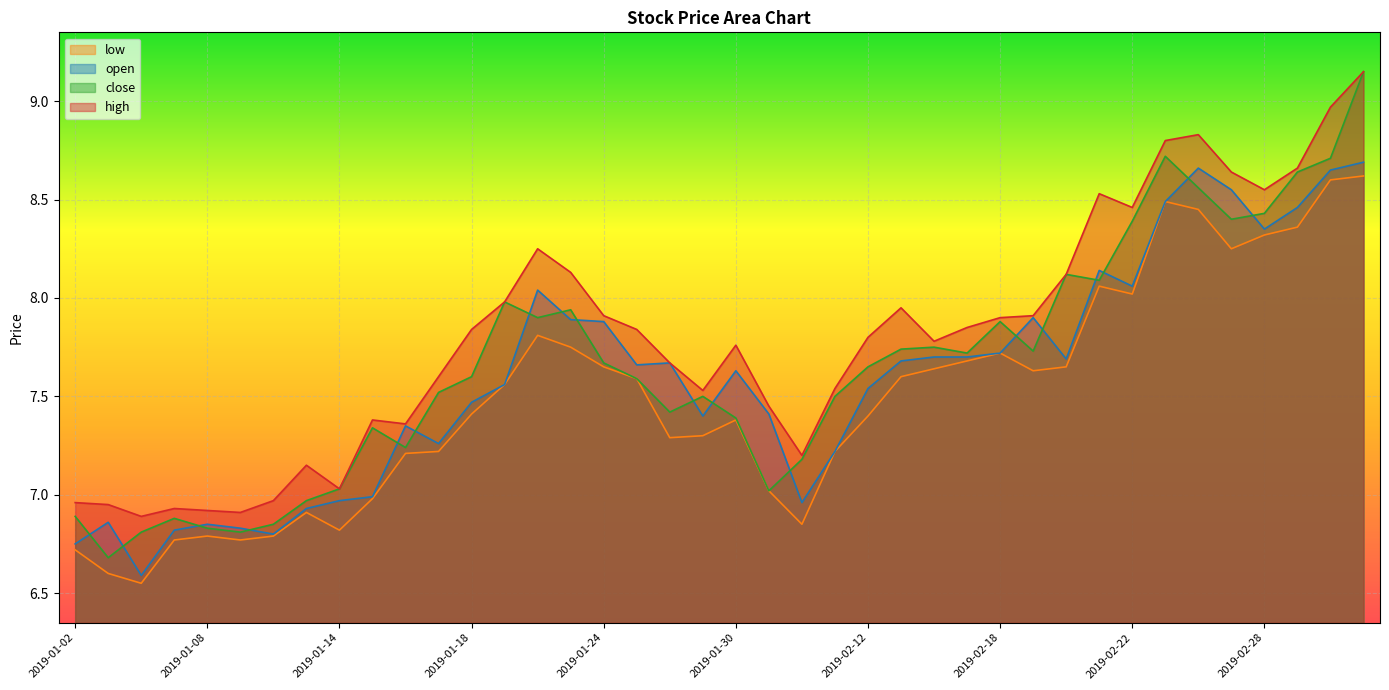

Reading left to right, extract all data points from this chart.

open: 6.8	6.9	6.6	6.8	6.8	6.8	6.8	6.9	7.0	7.0	7.3	7.3	7.5	7.6	8.0	7.9	7.9	7.7	7.7	7.4	7.6	7.4	7.0	7.2	7.5	7.7	7.7	7.7	7.7	7.9	7.7	8.1	8.1	8.5	8.7	8.6	8.3	8.5	8.7	8.7
high: 7.0	7.0	6.9	6.9	6.9	6.9	7.0	7.2	7.0	7.4	7.4	7.6	7.8	8.0	8.2	8.1	7.9	7.8	7.7	7.5	7.8	7.5	7.2	7.5	7.8	8.0	7.8	7.8	7.9	7.9	8.1	8.5	8.5	8.8	8.8	8.6	8.6	8.7	9.0	9.2
close: 6.9	6.7	6.8	6.9	6.8	6.8	6.8	7.0	7.0	7.3	7.2	7.5	7.6	8.0	7.9	7.9	7.7	7.6	7.4	7.5	7.4	7.0	7.2	7.5	7.7	7.7	7.8	7.7	7.9	7.7	8.1	8.1	8.4	8.7	8.6	8.4	8.4	8.6	8.7	9.2
low: 6.7	6.6	6.5	6.8	6.8	6.8	6.8	6.9	6.8	7.0	7.2	7.2	7.4	7.6	7.8	7.8	7.7	7.6	7.3	7.3	7.4	7.0	6.8	7.2	7.4	7.6	7.6	7.7	7.7	7.6	7.7	8.1	8.0	8.5	8.4	8.2	8.3	8.4	8.6	8.6